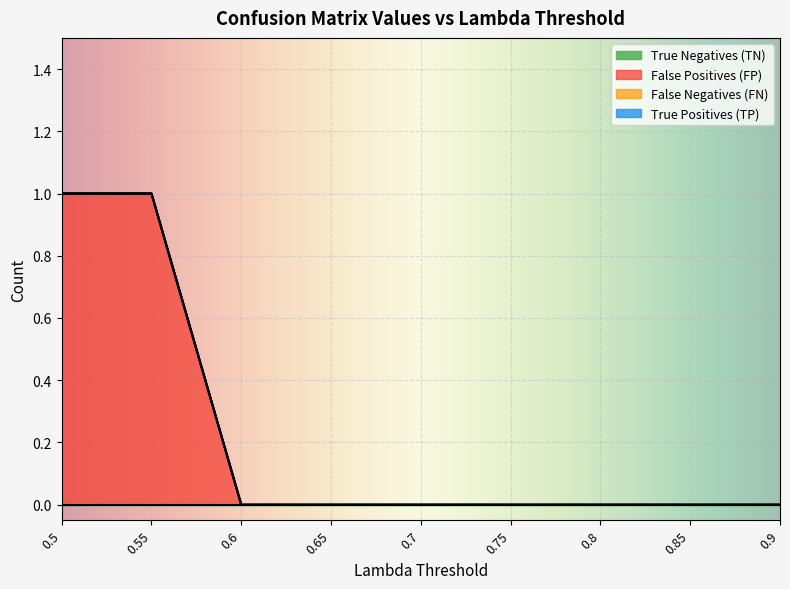

At 0.9, list the series in order from largest to smallest.

True Negatives (TN), False Positives (FP), False Negatives (FN), True Positives (TP)